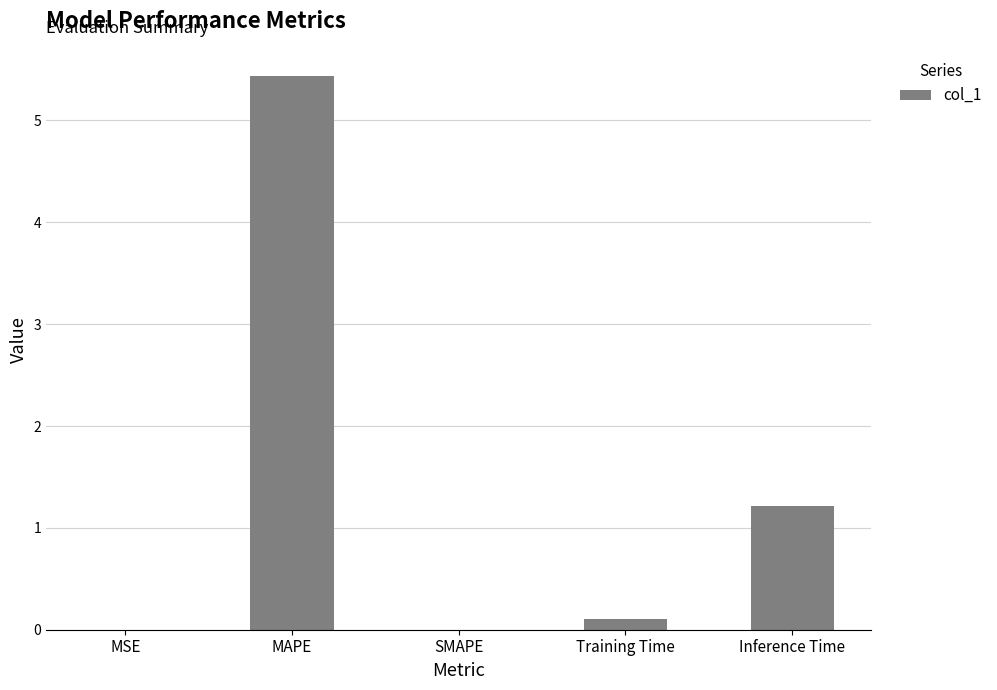

Between MAPE and MSE, which is larger?

MAPE